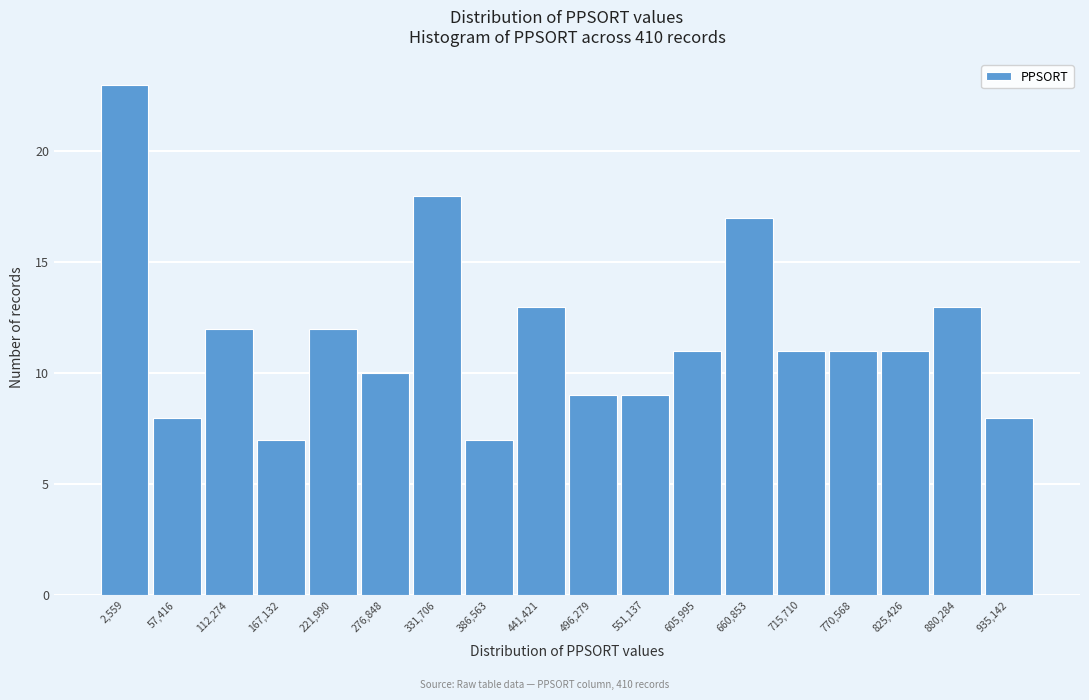

Reading left to right, what are all the values shown in this chart?

23	8	12	7	12	10	18	7	13	9	9	11	17	11	11	11	13	8